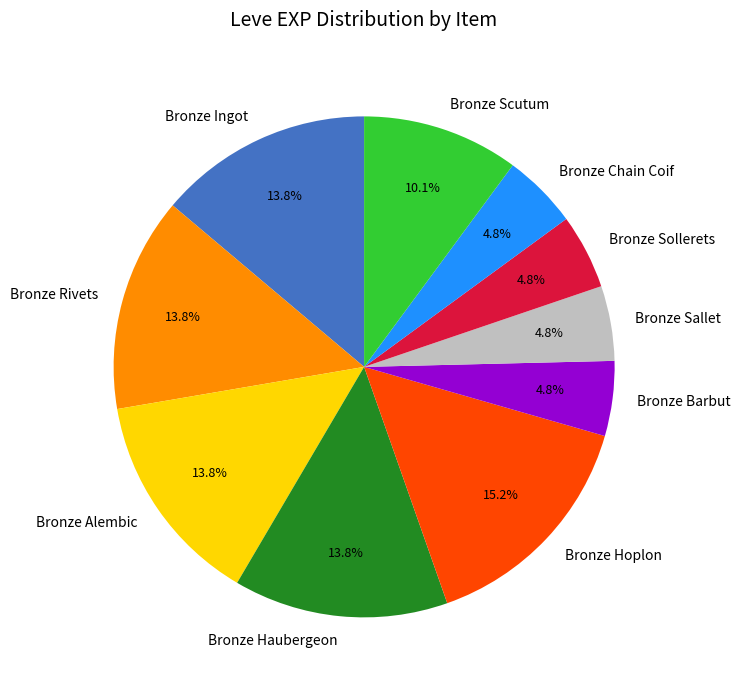

Is it true that Bronze Haubergeon is 14% of the pie?

True